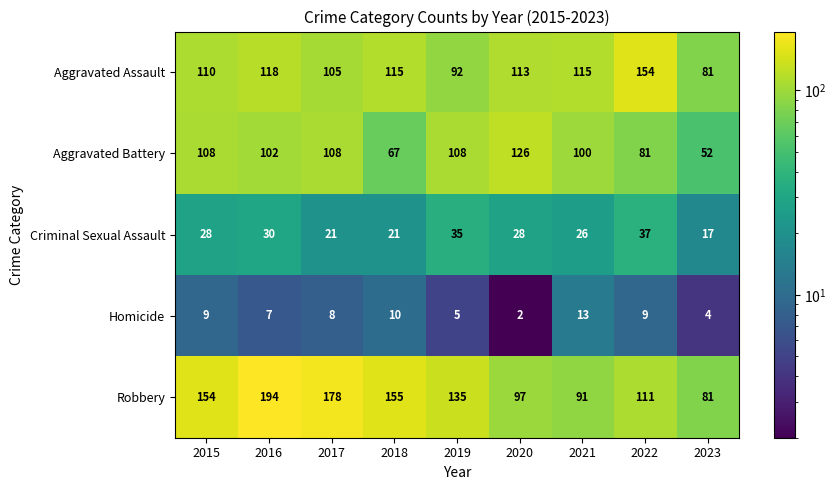

Which label corresponds to the smallest value in the chart?

2020